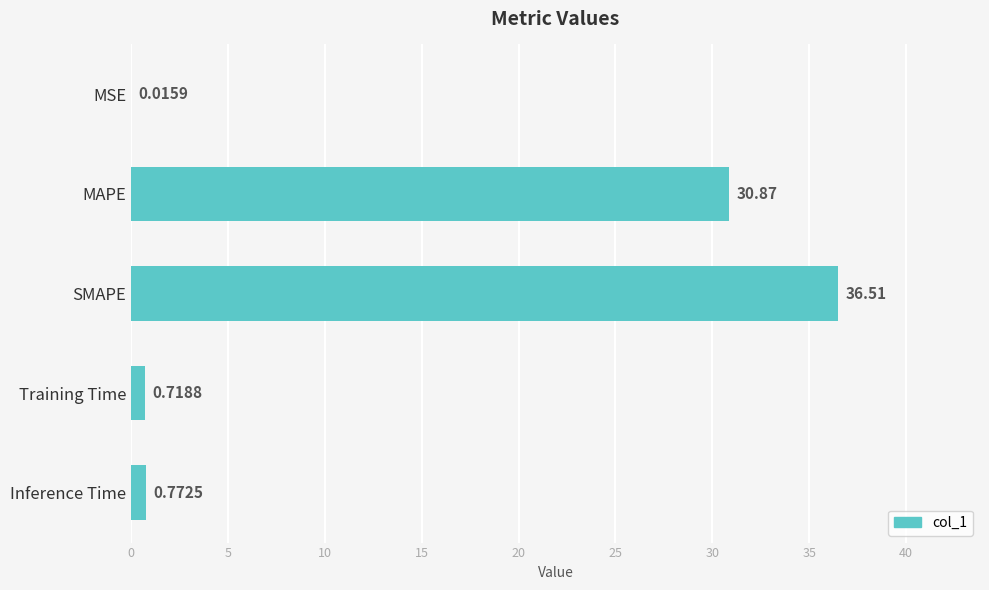

Are the bars horizontal?

Yes